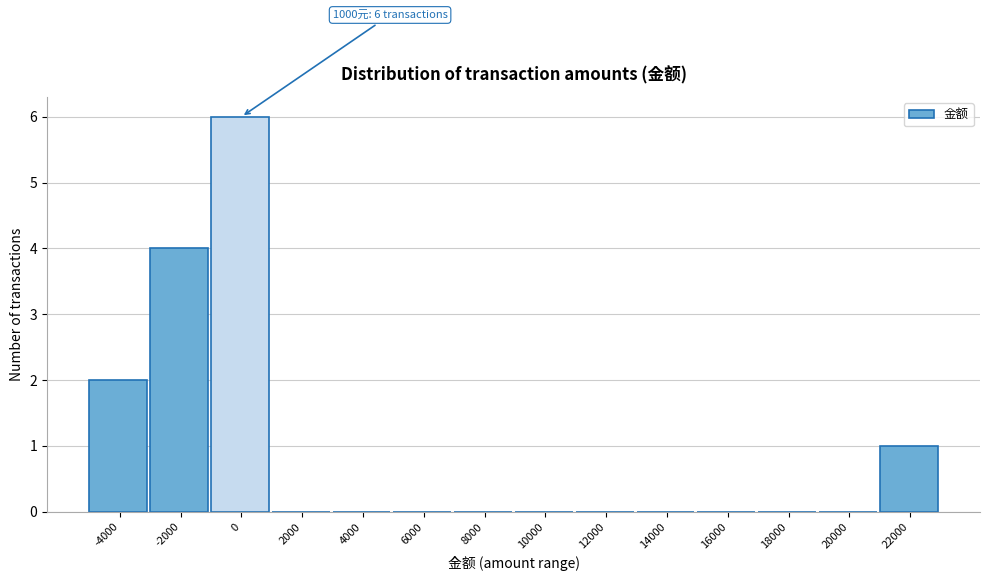

Reading left to right, what are all the values shown in this chart?

-4000=2	-2000=4	0=6	2000=0	4000=0	6000=0	8000=0	10000=0	12000=0	14000=0	16000=0	18000=0	20000=0	22000=1